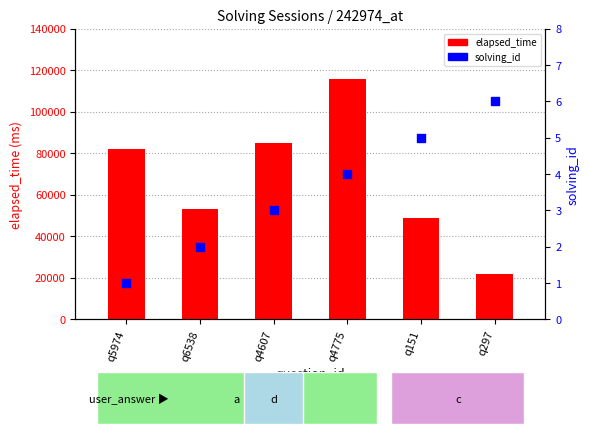

At which category is the sum across all series the highest?

q4775